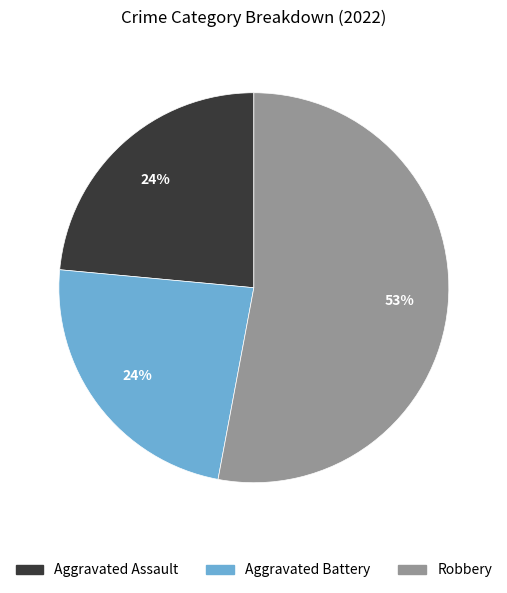

Is there any slice that represents more than half of the pie?

Yes